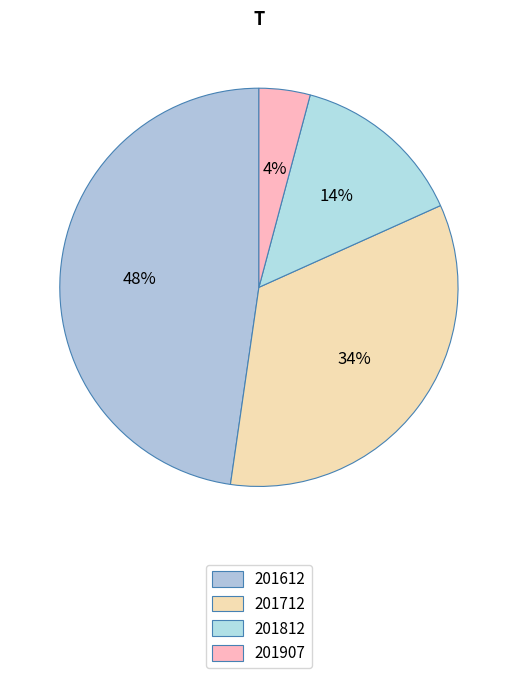

To the nearest percent, what is the difference between the 201812 and 201712 slice percentages?

20%